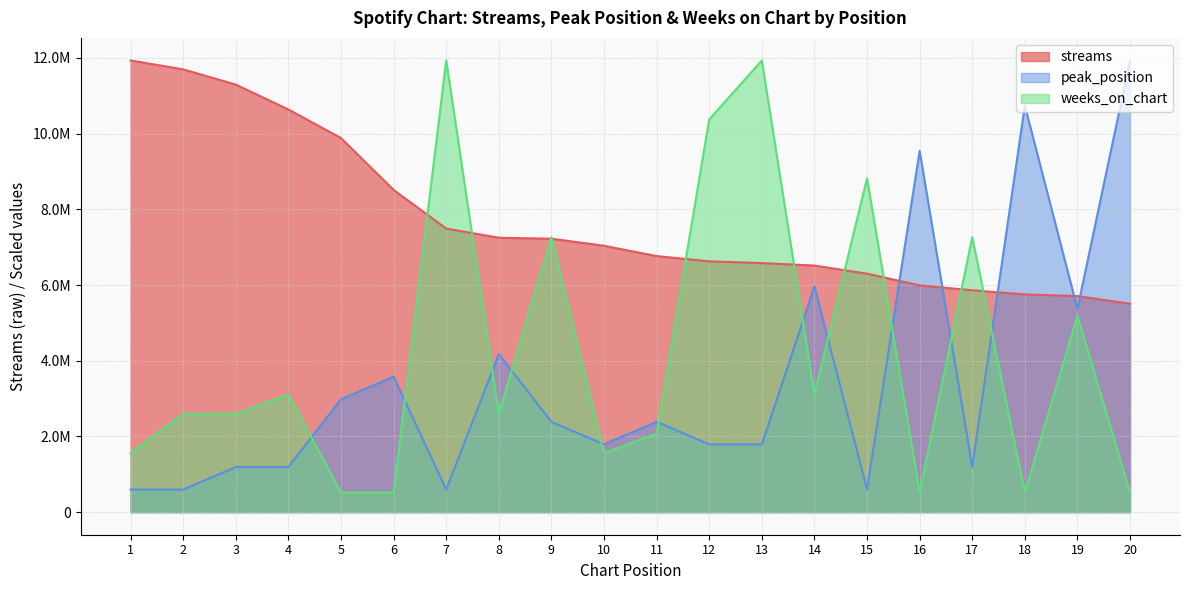

What is the average value of the peak_position series?

3520268.0